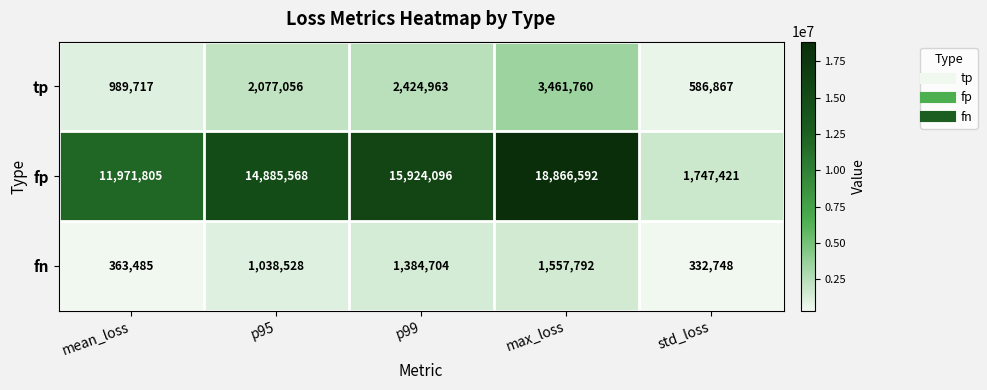

Rank the series at mean_loss from lowest to highest value.

fn, tp, fp